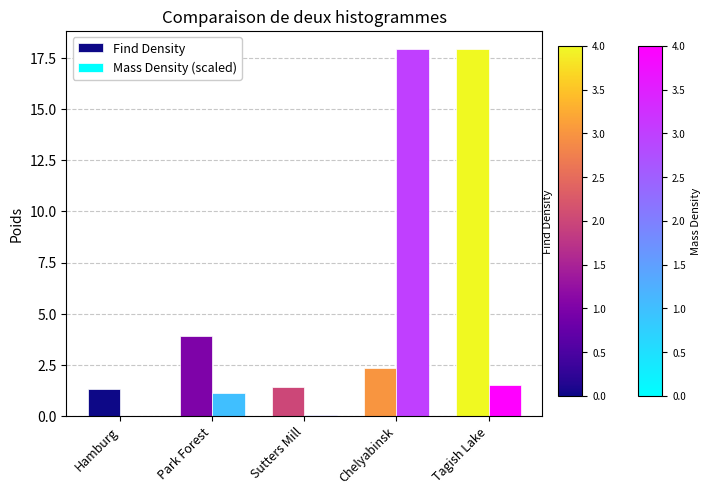

What is the sum of all Find Density values?

26.9